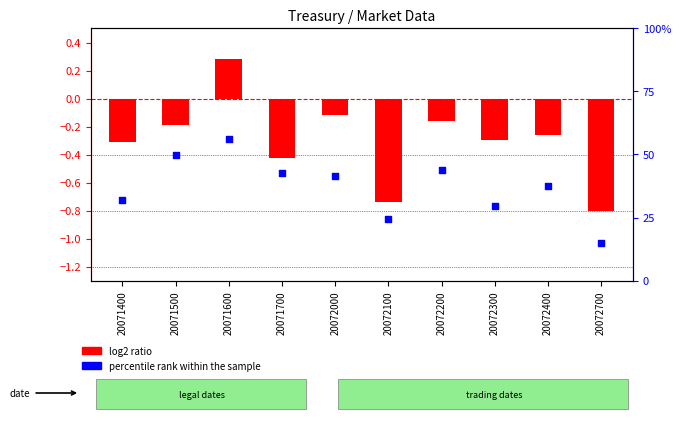

What is the total value across all series at 20072100?

23.8